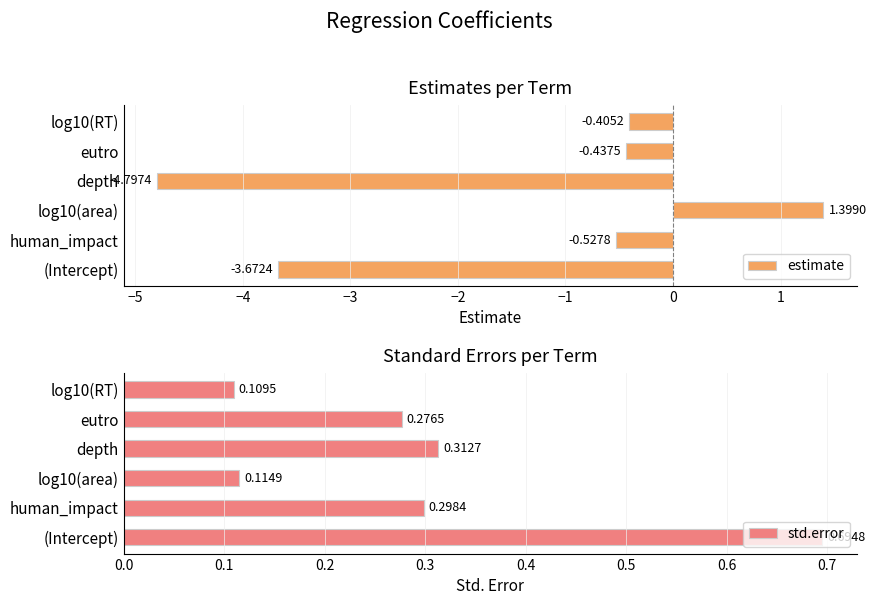

What is the difference between the maximum and minimum values in the estimate series?

6.2